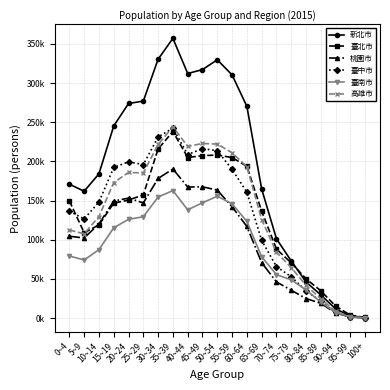

Is it true that 桃園市 equals 21230 at 65~69?

False